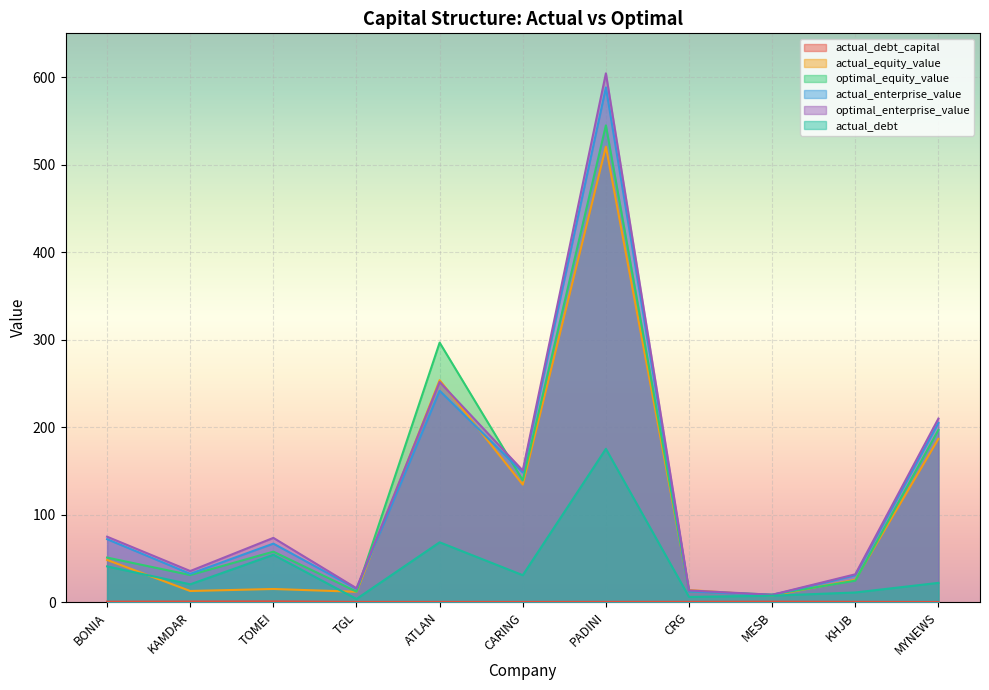

At which category is the sum across all series the highest?

PADINI